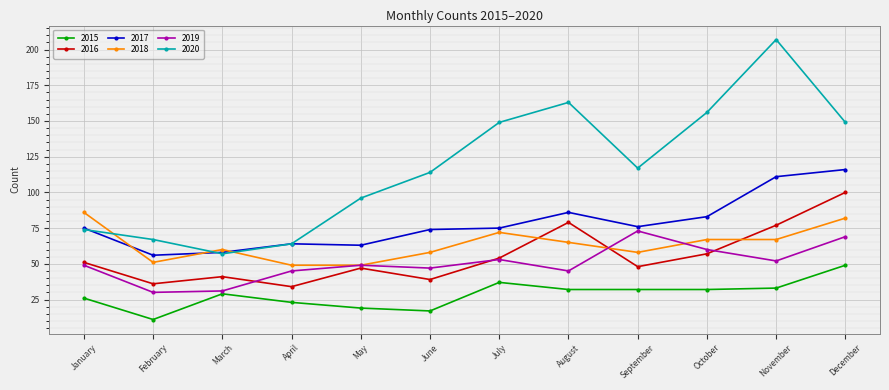

True or false: 2016 and 2019 cross at least once.

True